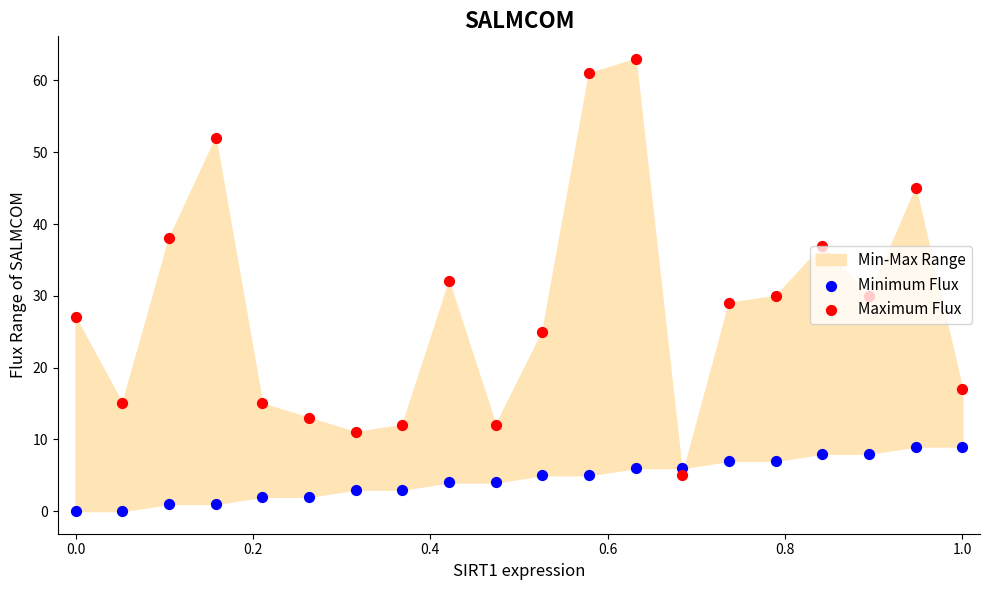

Is the value of Minimum Flux at 19 greater than the value of Maximum Flux at 10?

No